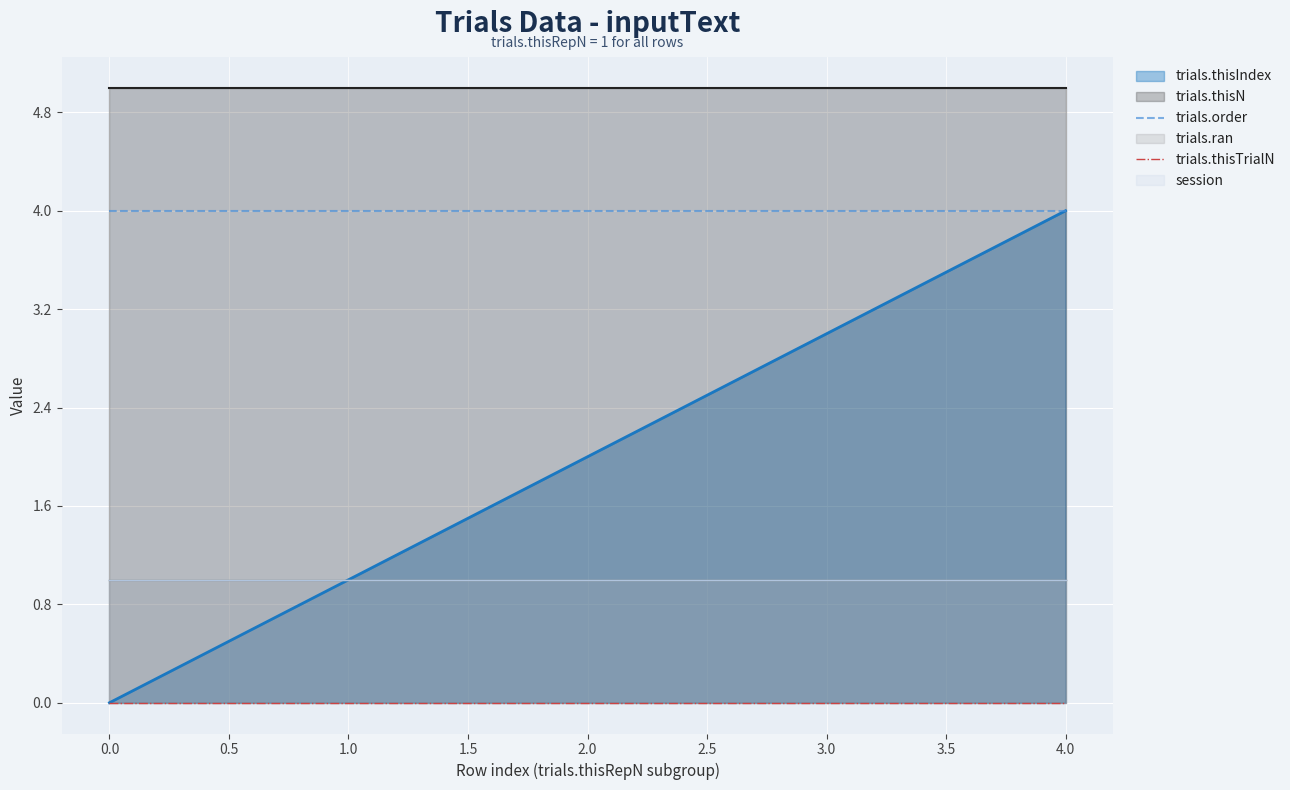

The value of trials.order at 4.0 is 2. True or false?

False